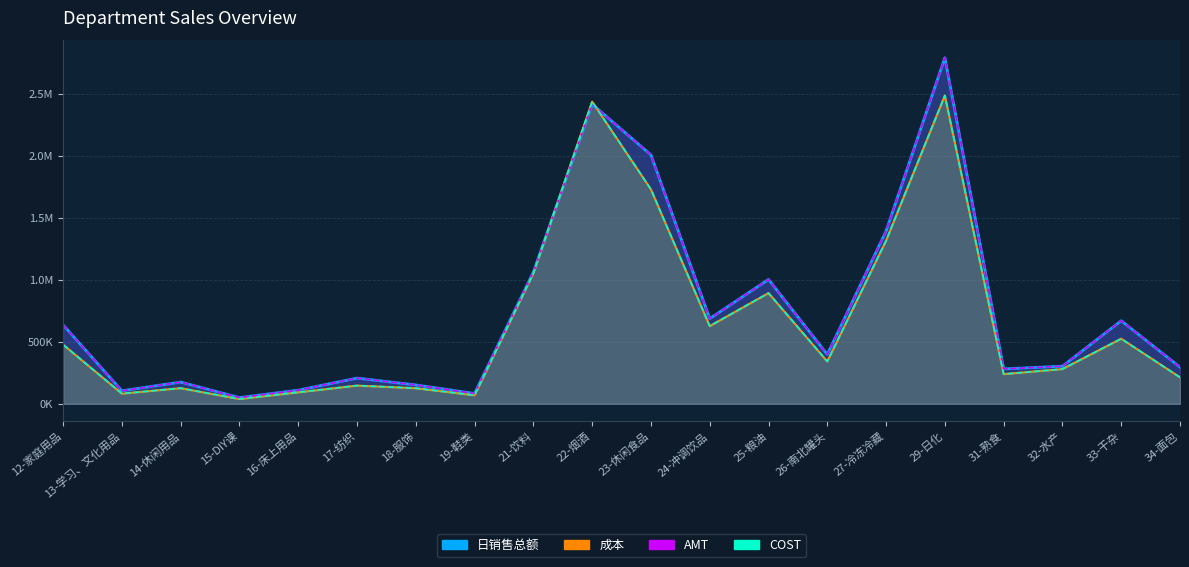

Between 27-冷冻冷藏 and 31-熟食, which series saw the biggest shift?

AMT